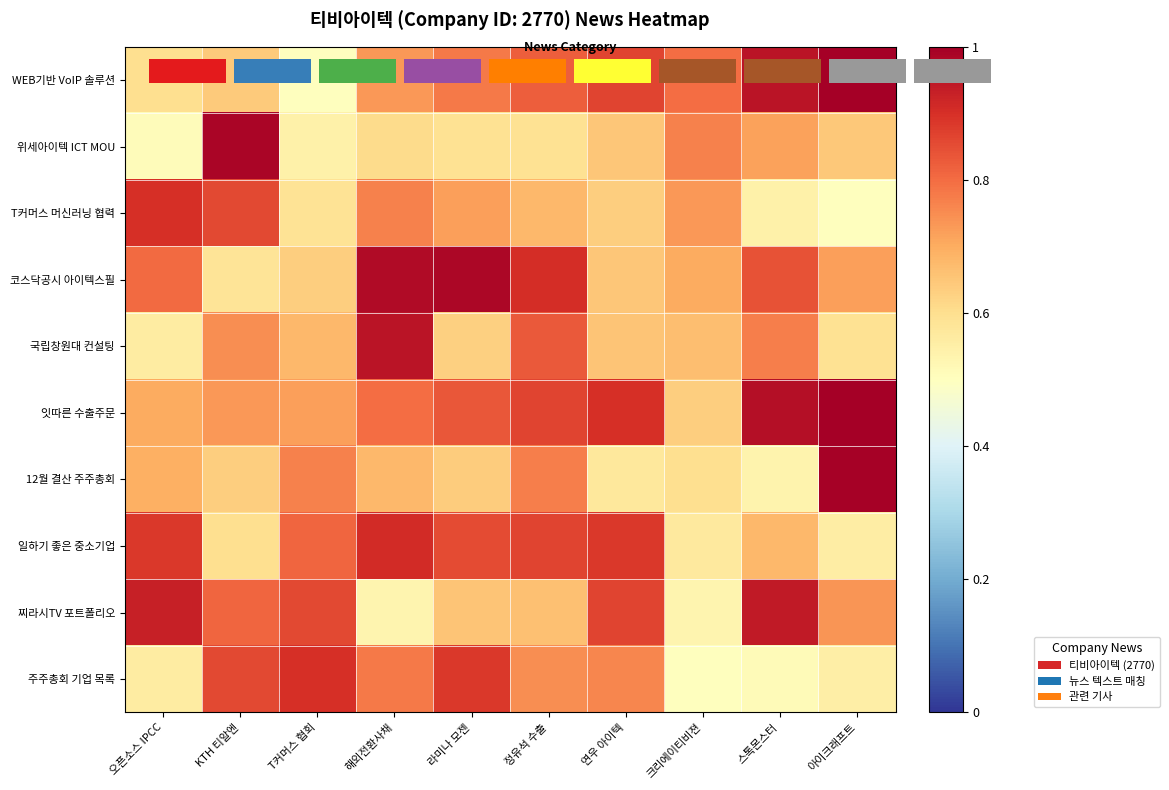

Is the value of 코스닥공시 아이텍스필 at 해외전환사채 greater than the value of 일하기 좋은 중소기업 at 연우 아이텍?

Yes